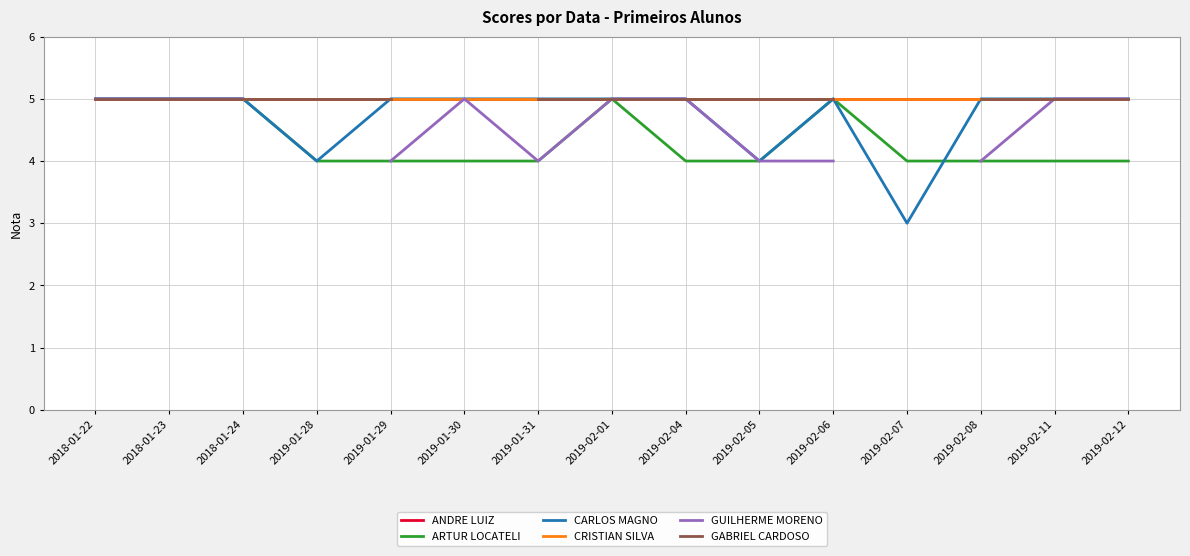

The GUILHERME MORENO series shows 5.0 at 2019-02-01. True or false?

True